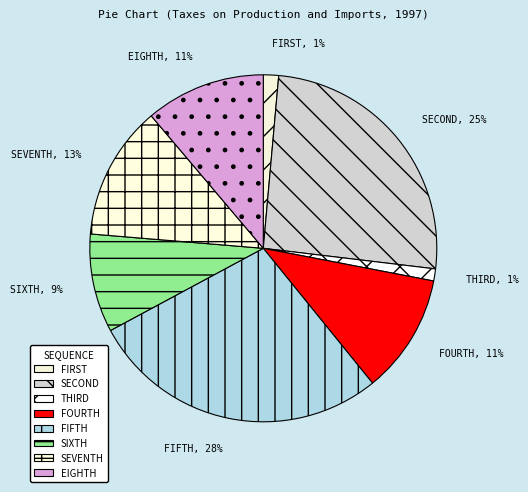

True or false: SEVENTH accounts for 1% of the total.

False